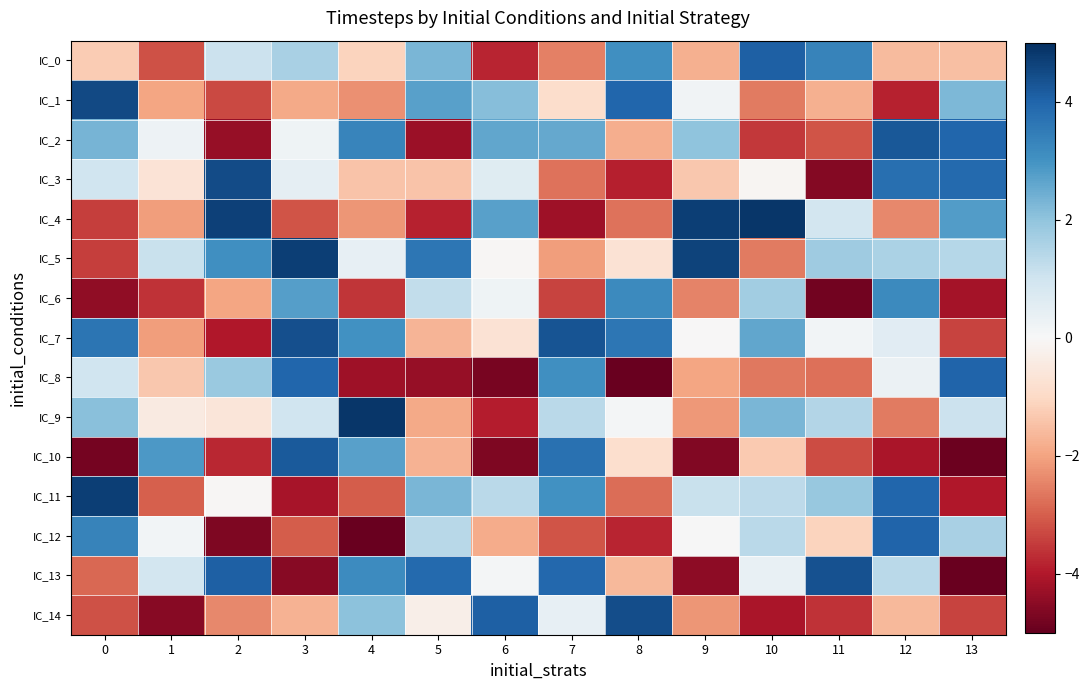

Reading left to right, extract all data points from this chart.

IC_0: 0=-1.3	1=-3.2	2=1.1	3=1.6	4=-1.1	5=2.3	6=-3.8	7=-2.5	8=3.1	9=-1.8	10=4.1	11=3.4	12=-1.6	13=-1.5
IC_1: 0=4.5	1=-2.0	2=-3.3	3=-1.9	4=-2.3	5=2.7	6=2.1	7=-0.9	8=4.0	9=0.2	10=-2.6	11=-1.8	12=-3.9	13=2.3
IC_2: 0=2.3	1=0.2	2=-4.3	3=0.2	4=3.3	5=-4.3	6=2.6	7=2.6	8=-1.8	9=2.0	10=-3.6	11=-3.1	12=4.2	13=4.0
IC_3: 0=1.0	1=-0.7	2=4.5	3=0.5	4=-1.4	5=-1.4	6=0.6	7=-2.7	8=-3.9	9=-1.4	10=-0.1	11=-4.6	12=3.8	13=3.9
IC_4: 0=-3.4	1=-2.1	2=4.7	3=-3.2	4=-2.2	5=-3.8	6=2.7	7=-4.2	8=-2.7	9=4.7	10=4.9	11=0.9	12=-2.4	13=2.8
IC_5: 0=-3.4	1=1.1	2=3.1	3=4.7	4=0.4	5=3.6	6=-0.1	7=-2.1	8=-0.7	9=4.6	10=-2.6	11=1.8	12=1.6	13=1.4
IC_6: 0=-4.4	1=-3.6	2=-2.0	3=2.8	4=-3.6	5=1.2	6=0.2	7=-3.4	8=3.2	9=-2.5	10=1.7	11=-4.8	12=3.2	13=-4.2
IC_7: 0=3.7	1=-2.1	2=-4.0	3=4.4	4=3.0	5=-1.7	6=-0.7	7=4.3	8=3.6	9=-0.0	10=2.6	11=0.1	12=0.6	13=-3.4
IC_8: 0=1.0	1=-1.3	2=1.8	3=3.9	4=-4.3	5=-4.4	6=-4.7	7=3.1	8=-4.9	9=-2.0	10=-2.6	11=-2.7	12=0.3	13=4.0
IC_9: 0=2.1	1=-0.4	2=-0.6	3=1.0	4=4.9	5=-1.9	6=-3.9	7=1.3	8=0.1	9=-2.2	10=2.3	11=1.5	12=-2.6	13=1.1
IC_10: 0=-4.8	1=2.9	2=-3.8	3=4.2	4=2.7	5=-1.7	6=-4.7	7=3.7	8=-0.8	9=-4.6	10=-1.3	11=-3.3	12=-4.1	13=-4.9
IC_11: 0=4.7	1=-3.0	2=-0.0	3=-4.1	4=-3.0	5=2.3	6=1.4	7=3.0	8=-2.8	9=1.1	10=1.3	11=1.9	12=4.0	13=-4.0
IC_12: 0=3.3	1=0.1	2=-4.7	3=-3.0	4=-4.9	5=1.4	6=-1.9	7=-3.1	8=-3.8	9=0.0	10=1.3	11=-1.1	12=4.0	13=1.6
IC_13: 0=-2.9	1=0.9	2=4.1	3=-4.5	4=3.2	5=3.9	6=0.1	7=3.9	8=-1.6	9=-4.5	10=0.4	11=4.4	12=1.3	13=-4.9
IC_14: 0=-3.2	1=-4.5	2=-2.4	3=-1.7	4=2.1	5=-0.3	6=4.1	7=0.4	8=4.4	9=-2.2	10=-4.1	11=-3.6	12=-1.6	13=-3.4